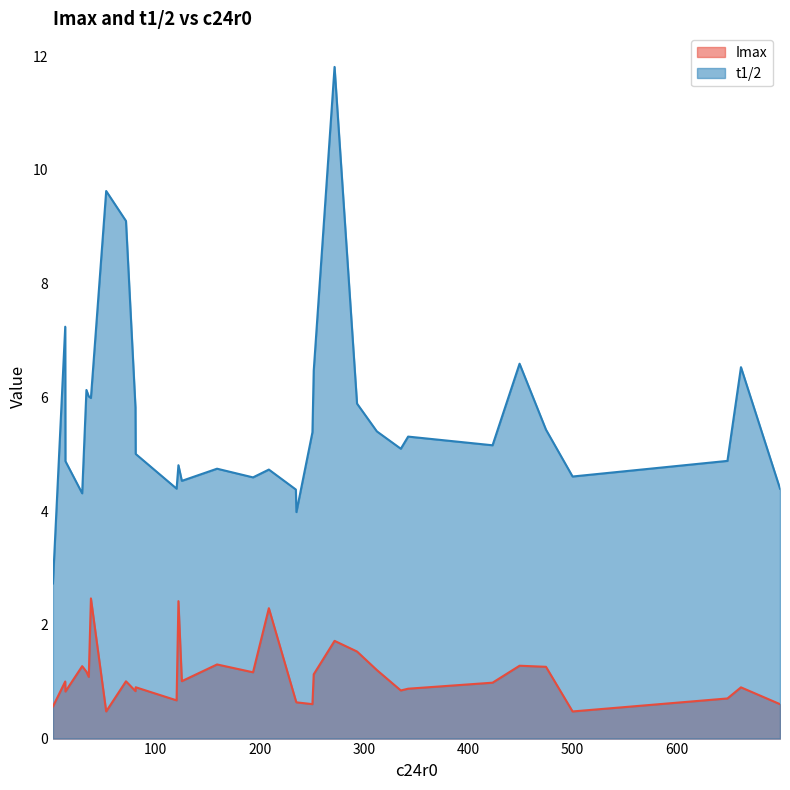

How many lines are shown in the chart?

2